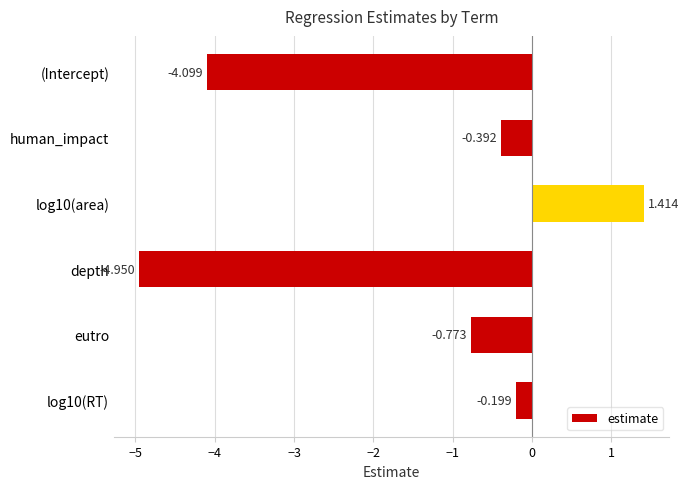

How many series are shown in this chart?

1